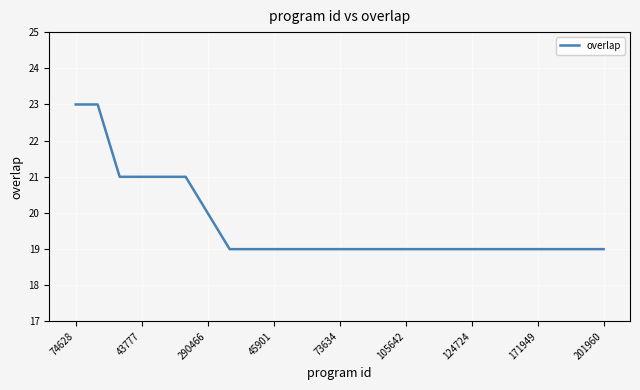

What is the minimum value shown in the chart?

19